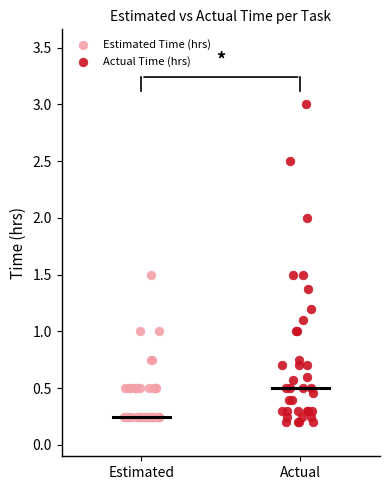

Which series contains the highest Y value?

Actual Time (hrs)